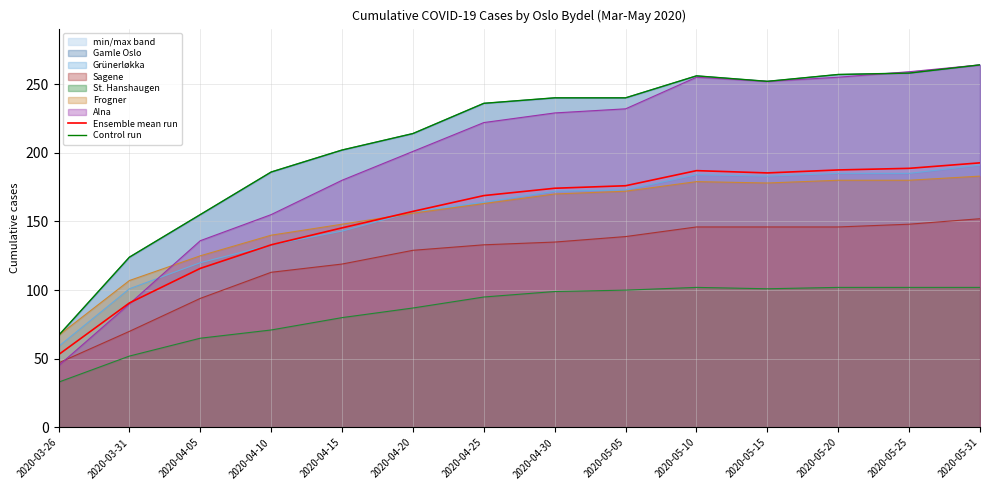

At which label does Control run reach its peak?

2020-05-31